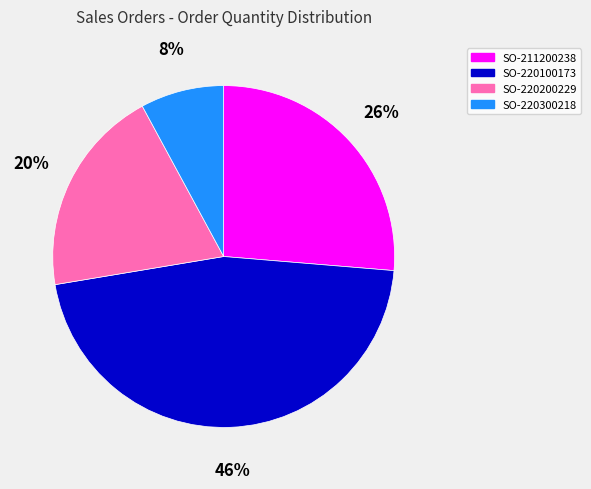

Is there any slice that represents more than half of the pie?

No